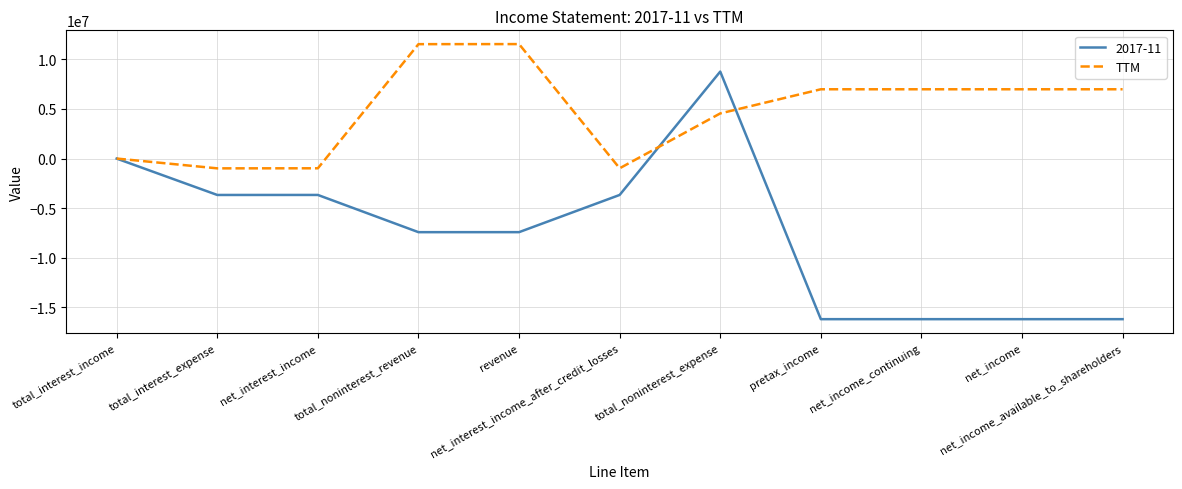

Which series has the widest spread of values?

2017-11